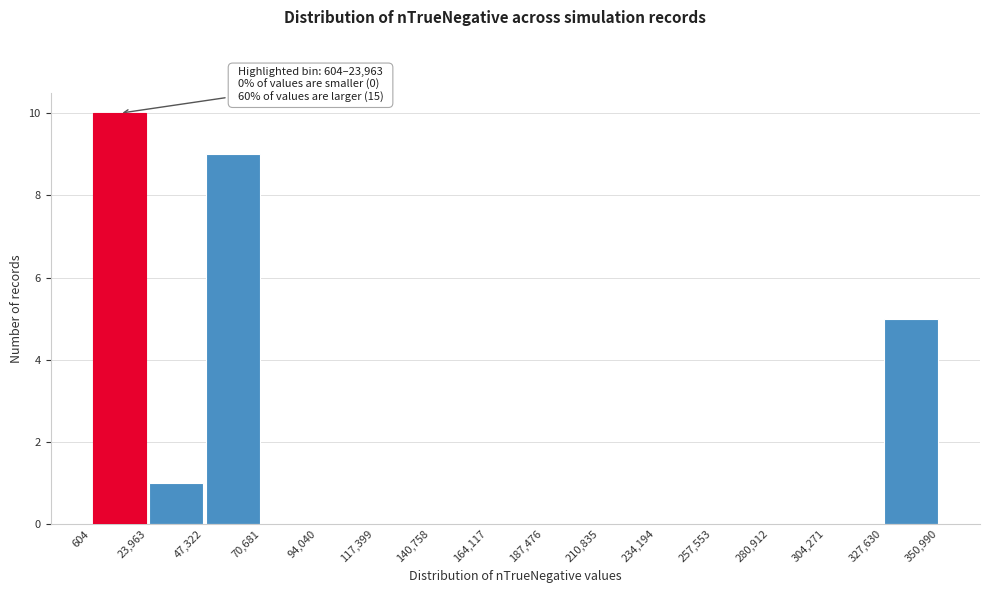

Over which range of the x-axis is the bar tallest?

604 to 23,963